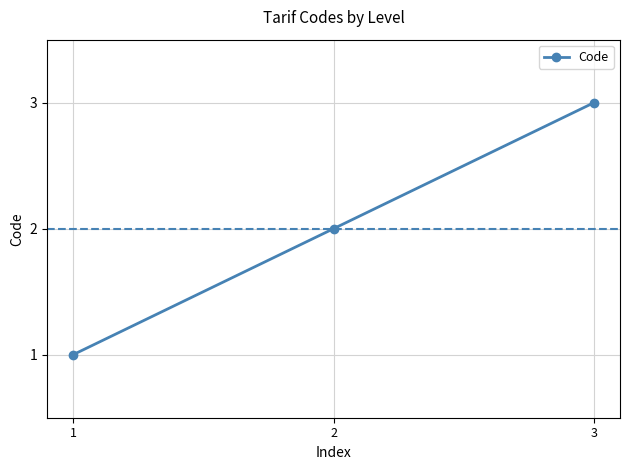

Rank the categories by value from highest to lowest.

3, 2, 1